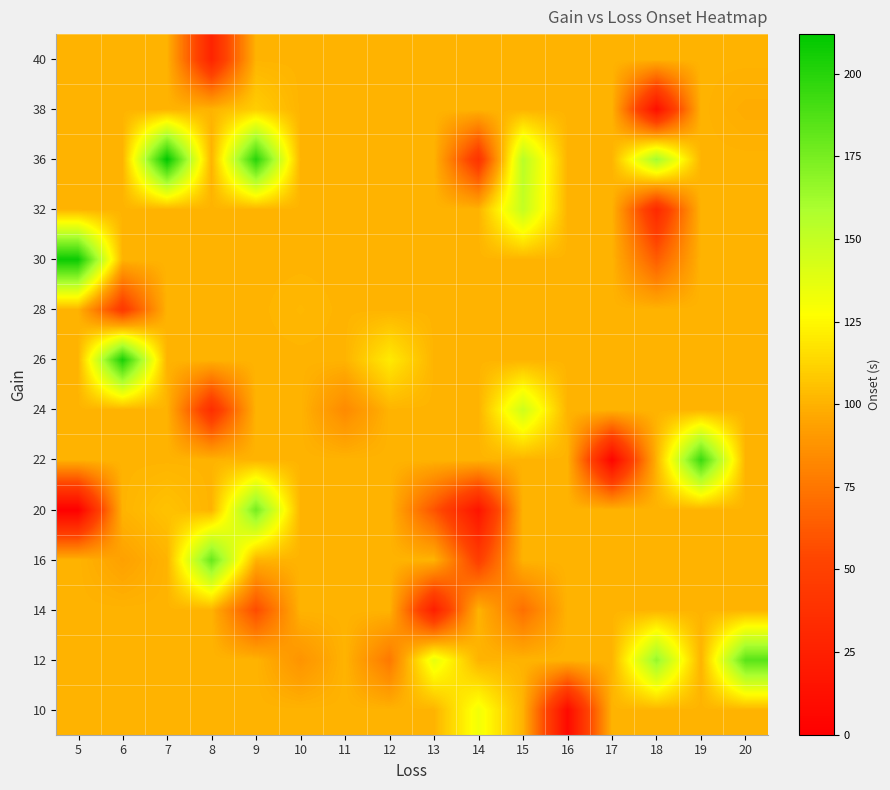

At how many categories does at least one series exceed 21?

16